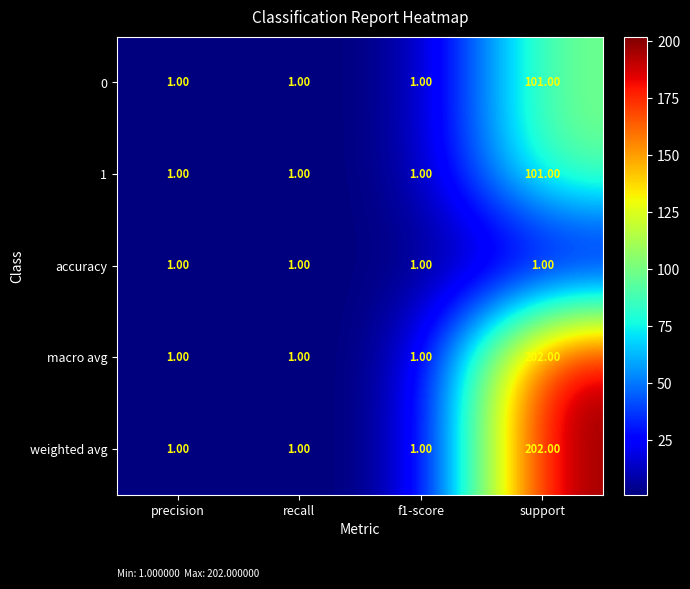

What is the sum of all accuracy values?

4